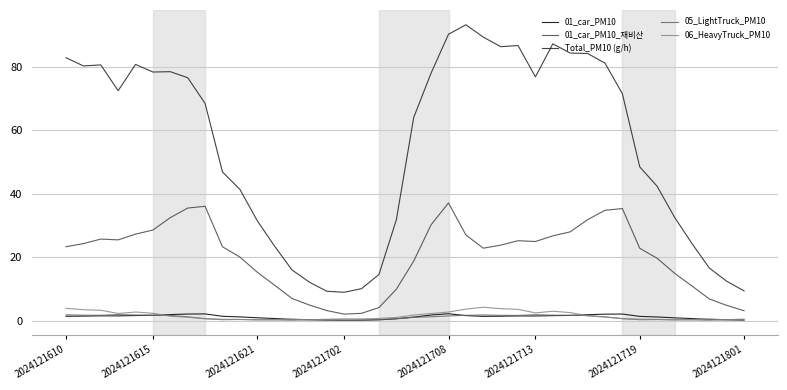

Which series has the widest spread of values?

Total_PM10 (g/h)